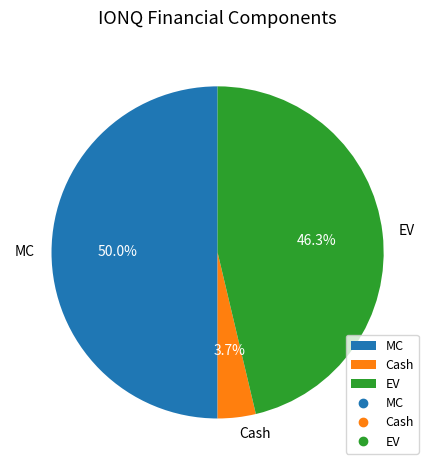

To the nearest percent, what portion does EV represent?

46%